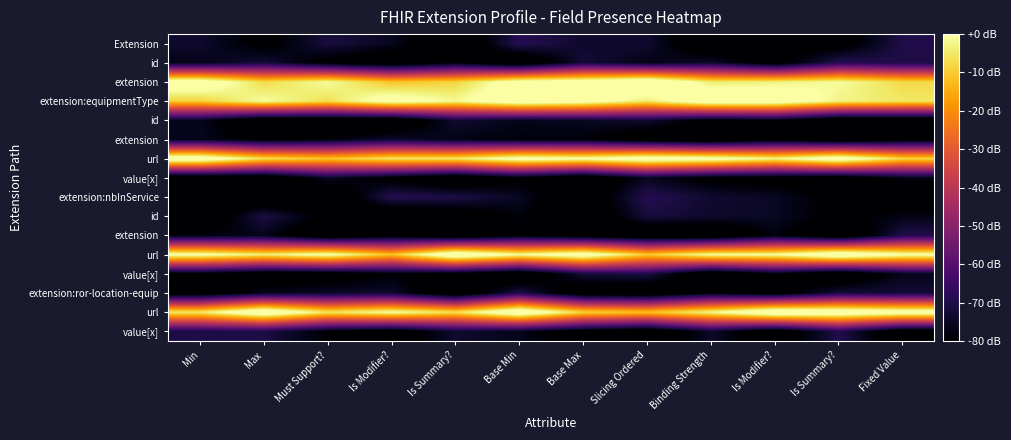

What is the greatest value displayed?

11.8